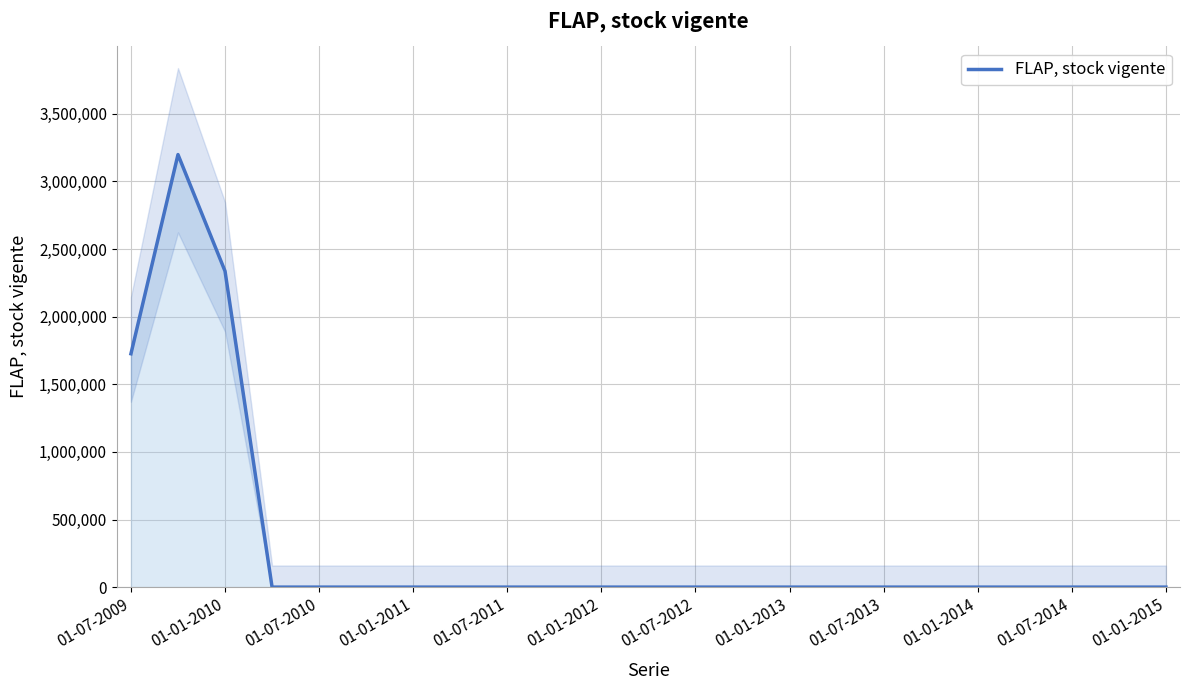

What is the greatest value displayed?

3198606